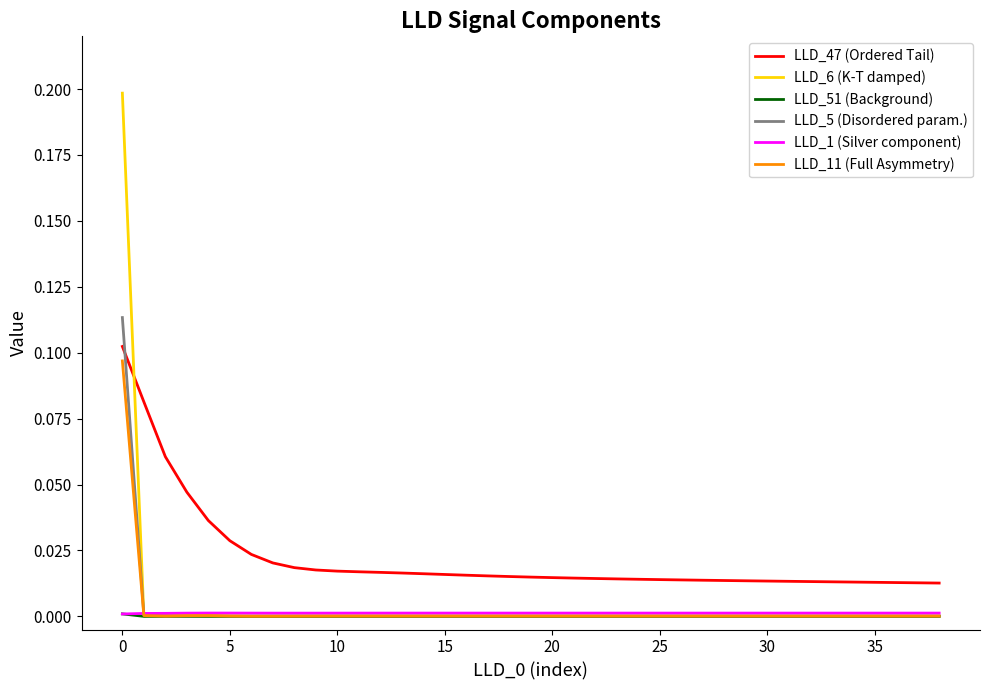

How many times do LLD_47 (Ordered Tail) and LLD_5 (Disordered param.) cross each other?

1